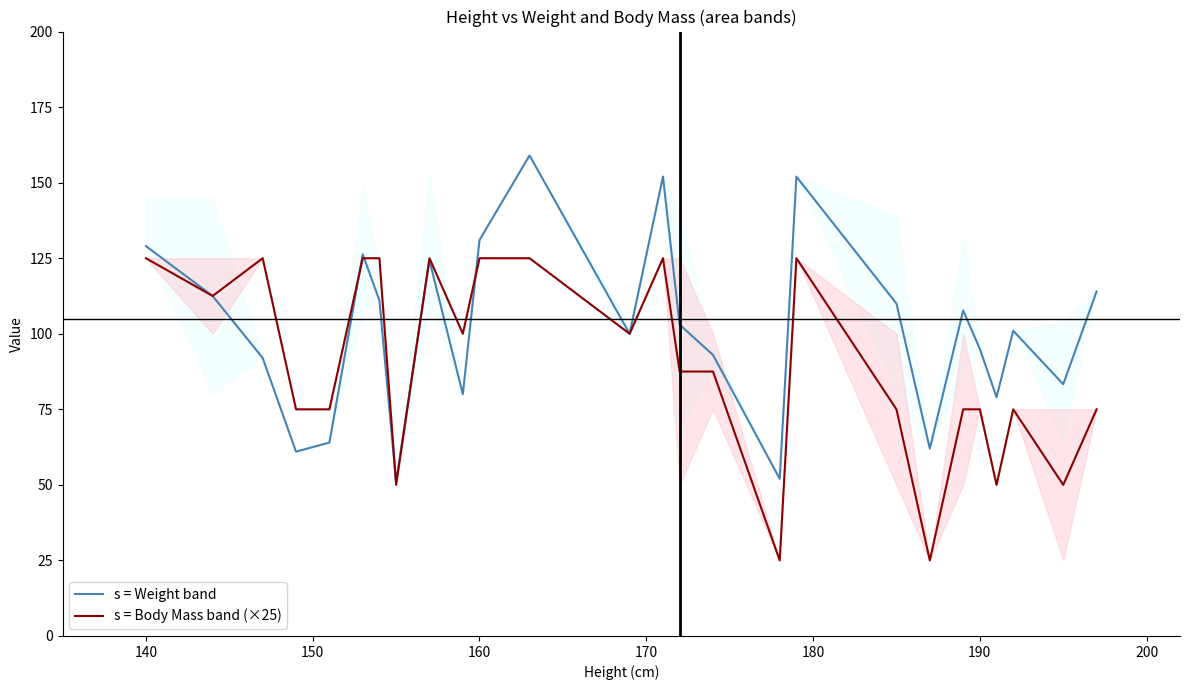

True or false: s = Body Mass band (×25) and s = Weight band intersect in this chart.

True